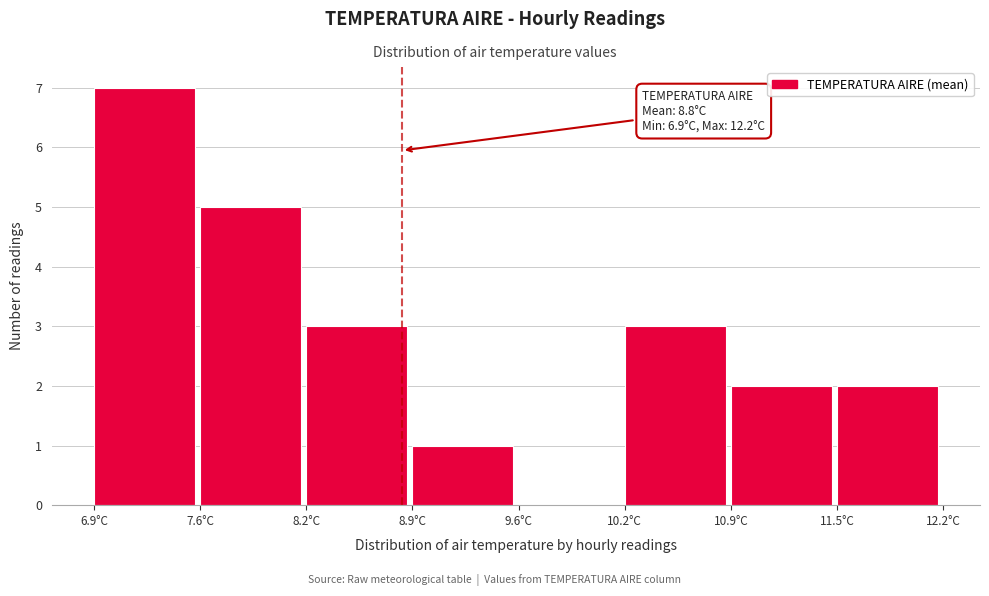

Over which range of the x-axis is the bar tallest?

6.9 to 7.6